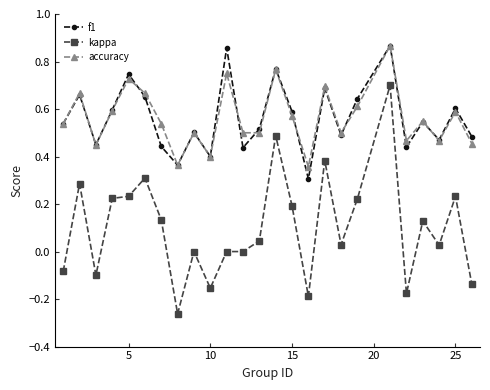

Which series has the widest spread of values?

kappa